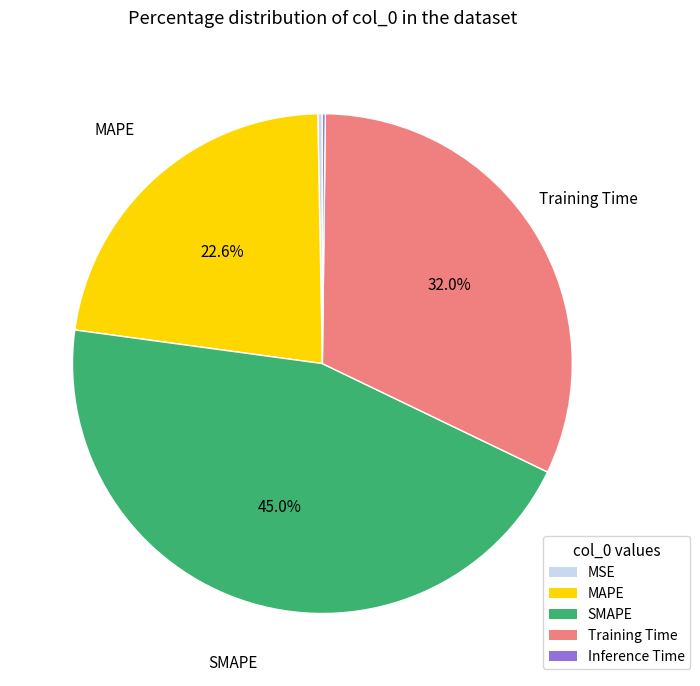

Combined, do Training Time and SMAPE account for over 50%?

Yes